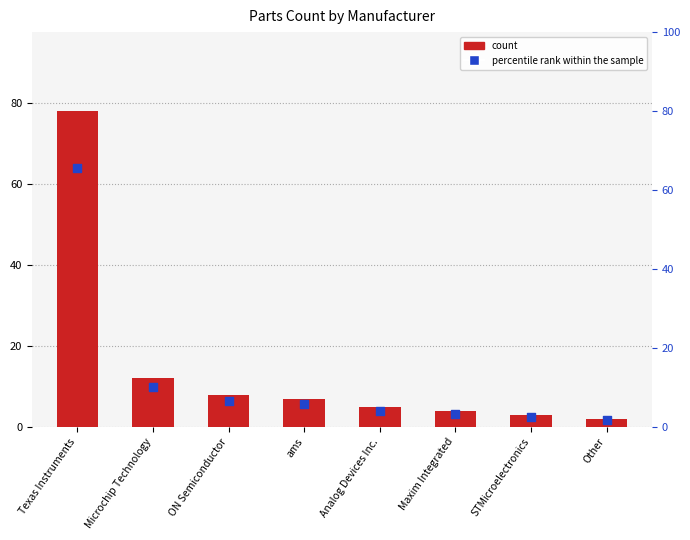

Is the value of percentile rank within the sample at ams greater than the value of count at Texas Instruments?

No